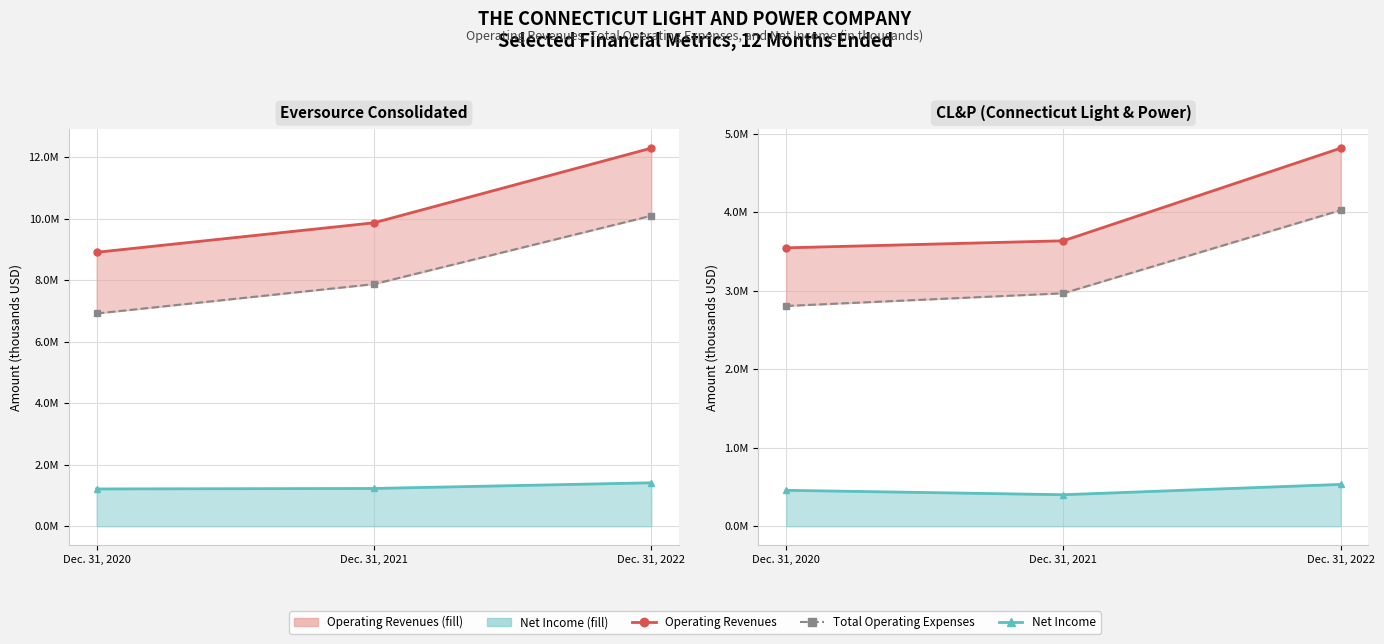

Which series has the widest spread of values?

Operating Revenues